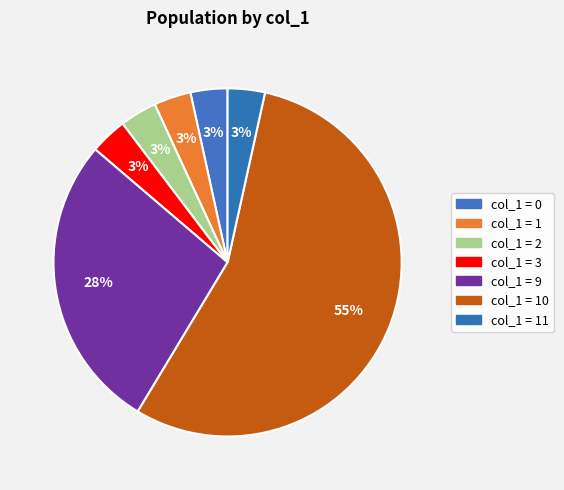

How many slices are in this pie chart?

7